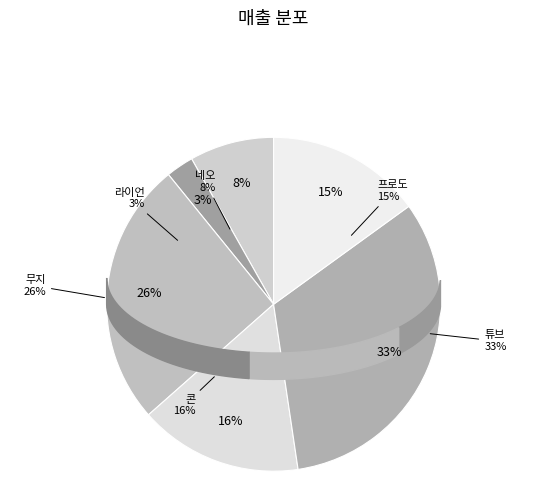

Is there any slice that represents more than half of the pie?

No